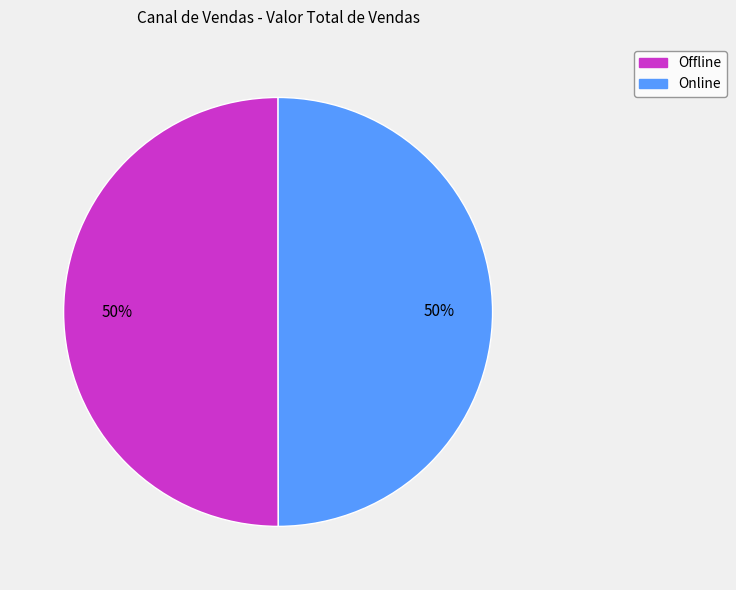

To the nearest percent, what is the combined percentage of Offline and Online?

100%